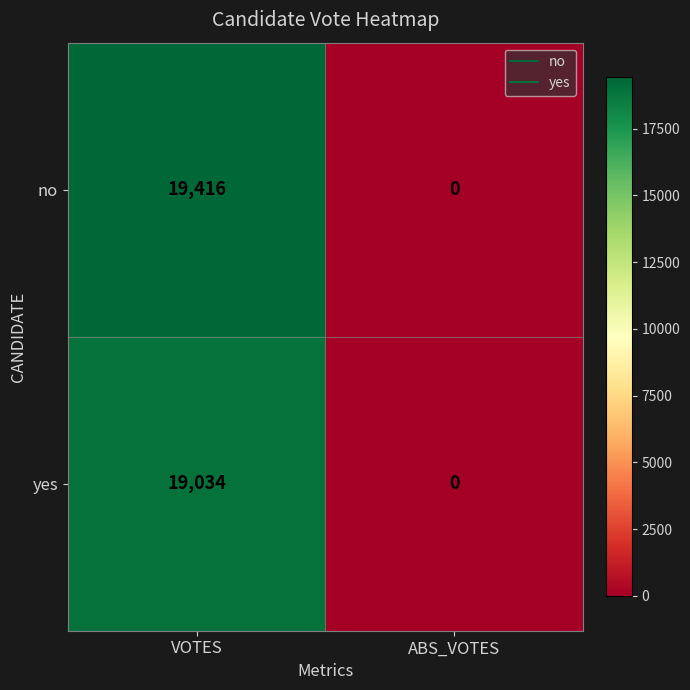

List the series in order of their peak value, highest first.

no, yes